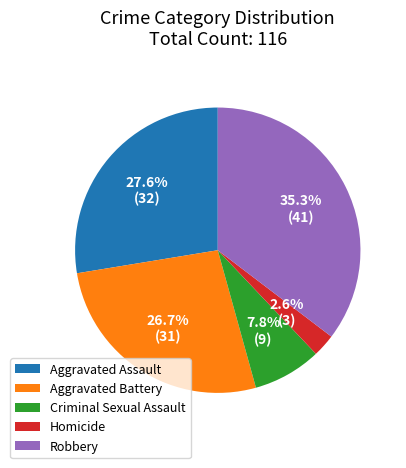

What is the smallest slice in the pie chart?

Homicide